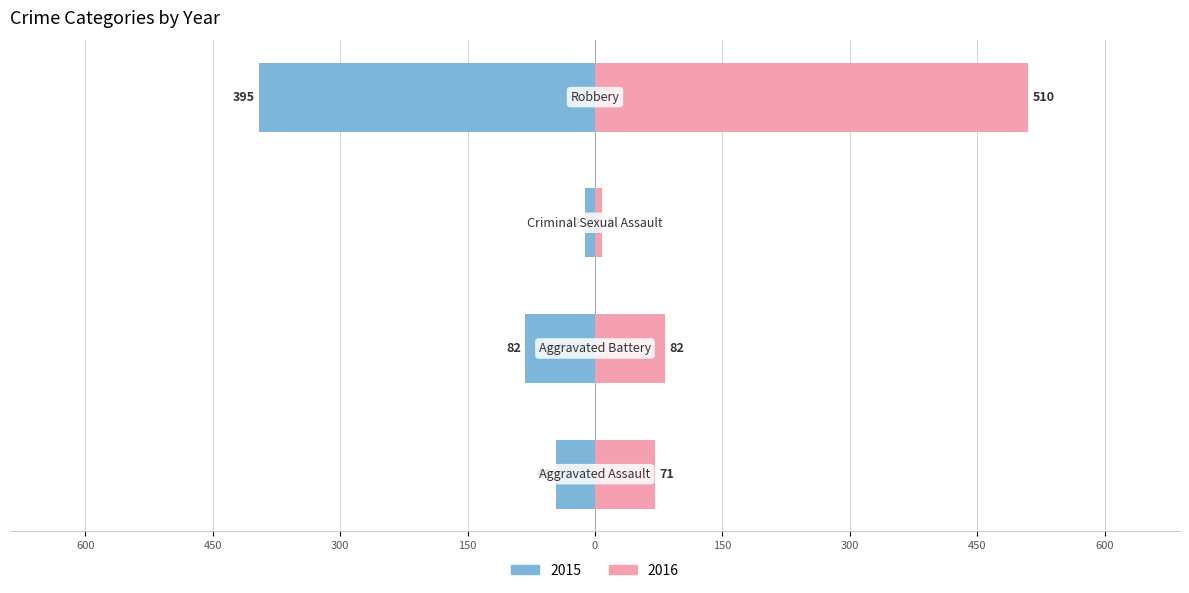

How many groups of bars are there?

4